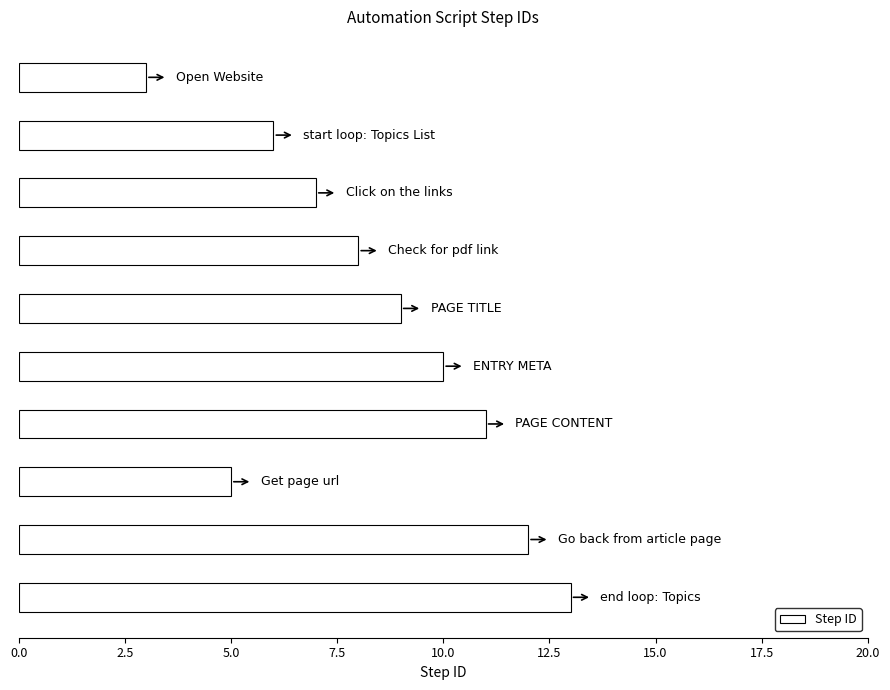

How many values are below 9?

5